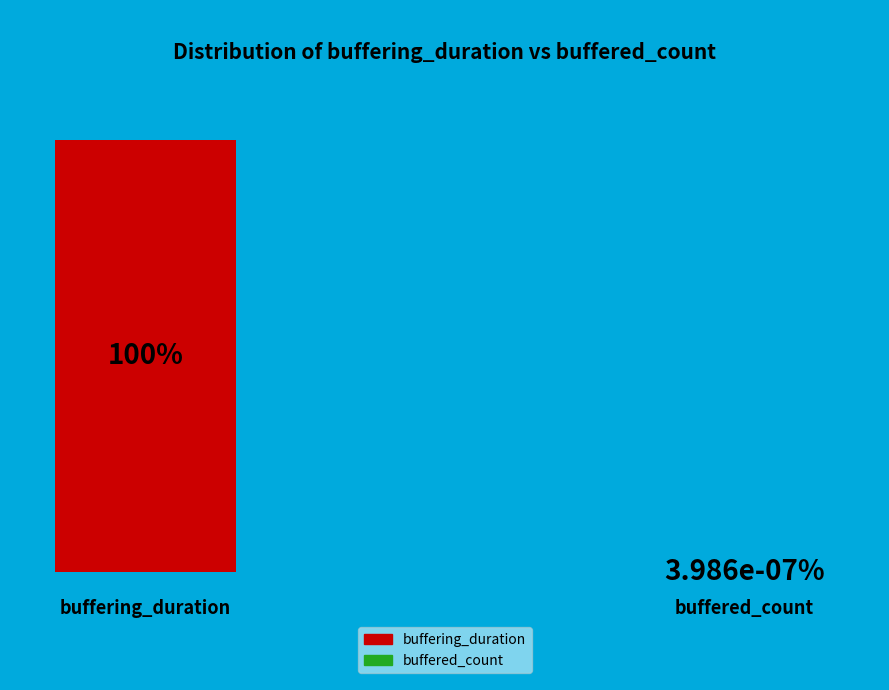

How many slices are in this pie chart?

2